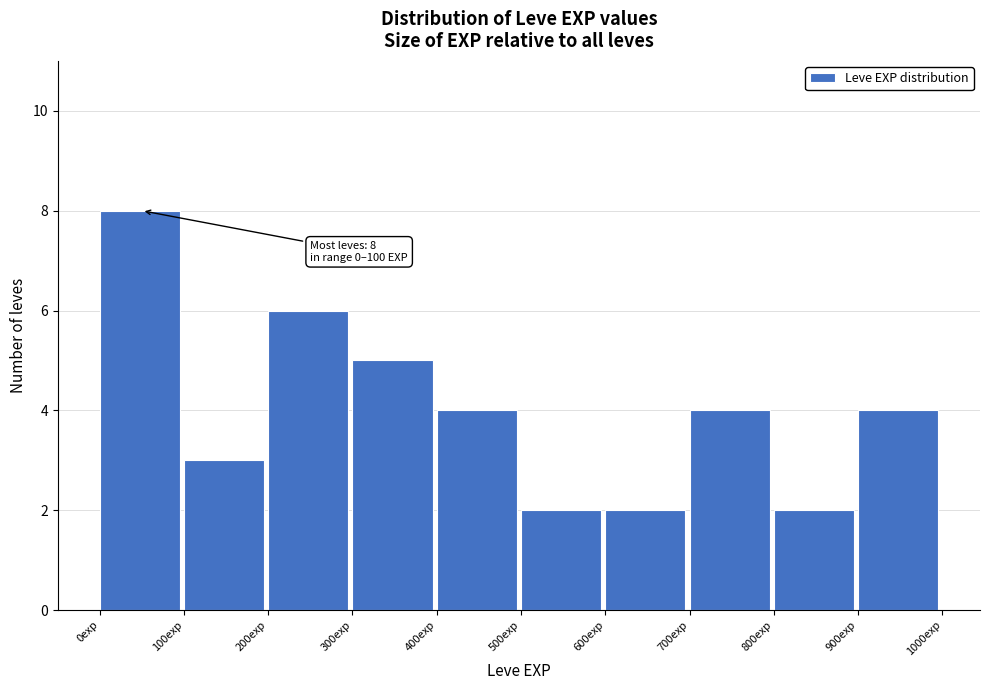

Which range on the x-axis has the tallest bar?

0 to 100